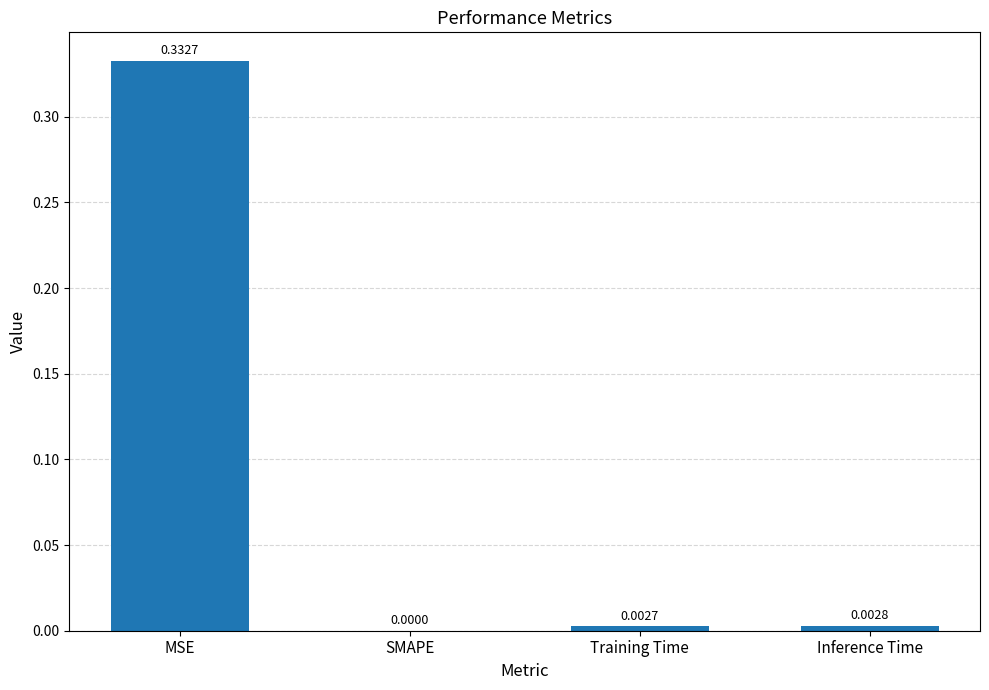

What is the change in value from MSE to SMAPE?

-0.3